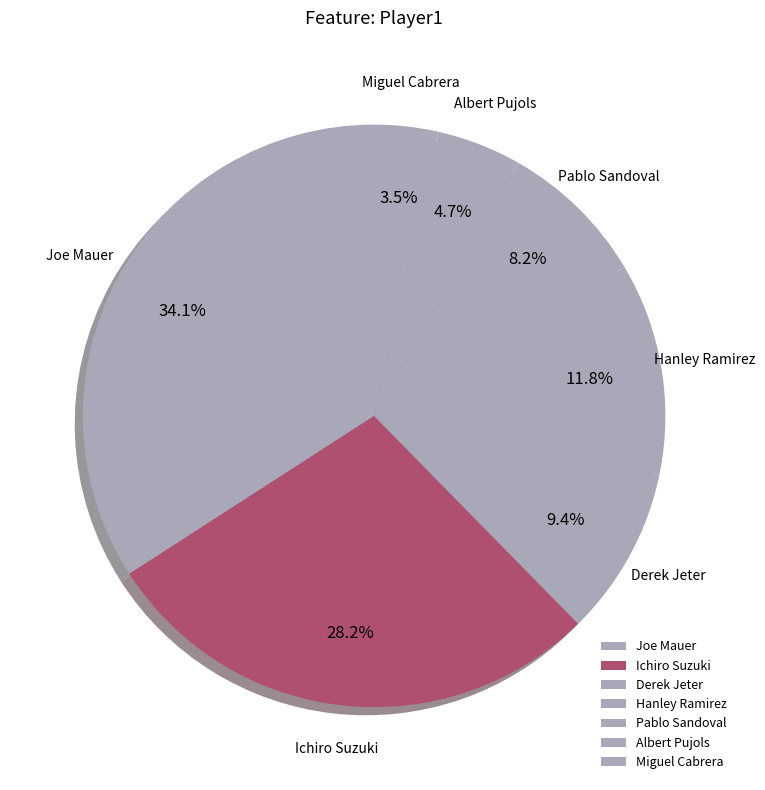

To the nearest percent, what percentage of the pie is Ichiro Suzuki?

28%